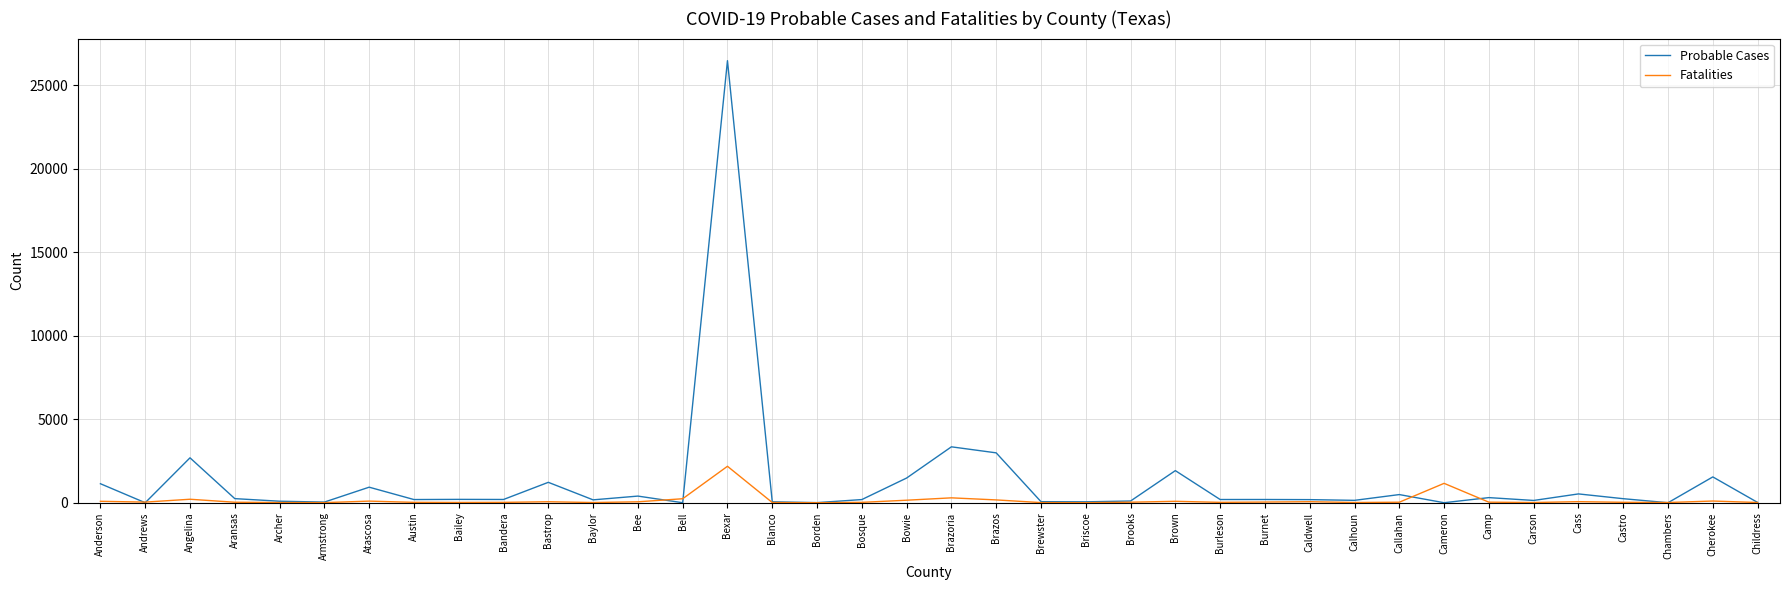

Rank the series by their average value, from lowest to highest.

Fatalities, Probable Cases